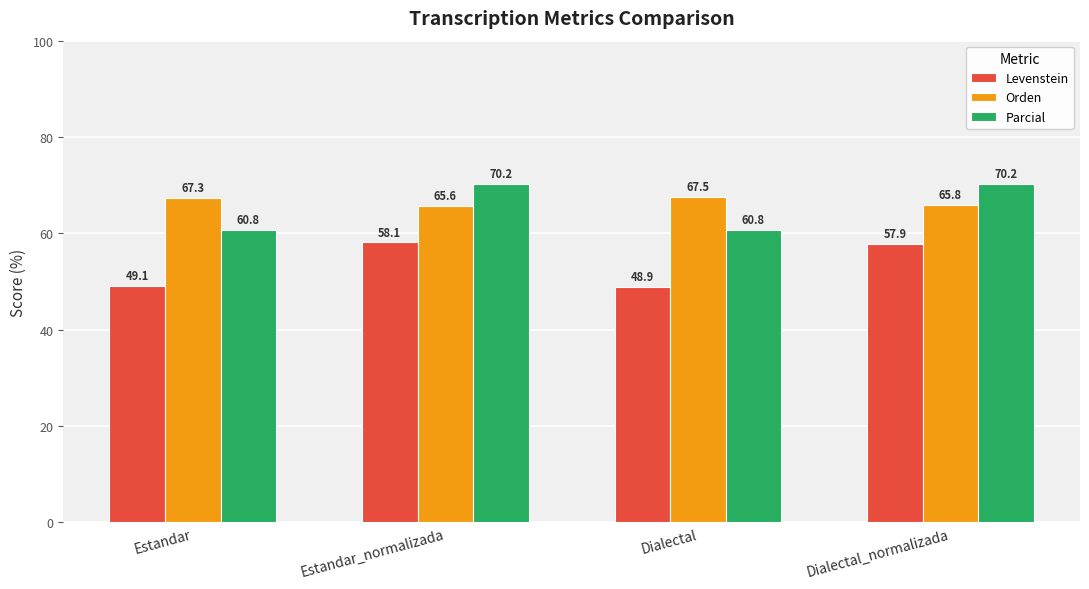

Reading left to right, what are all the values shown in this chart?

Levenstein: Estandar=49.1	Estandar_normalizada=58.1	Dialectal=48.9	Dialectal_normalizada=57.9
Orden: Estandar=67.3	Estandar_normalizada=65.6	Dialectal=67.5	Dialectal_normalizada=65.8
Parcial: Estandar=60.8	Estandar_normalizada=70.2	Dialectal=60.8	Dialectal_normalizada=70.2